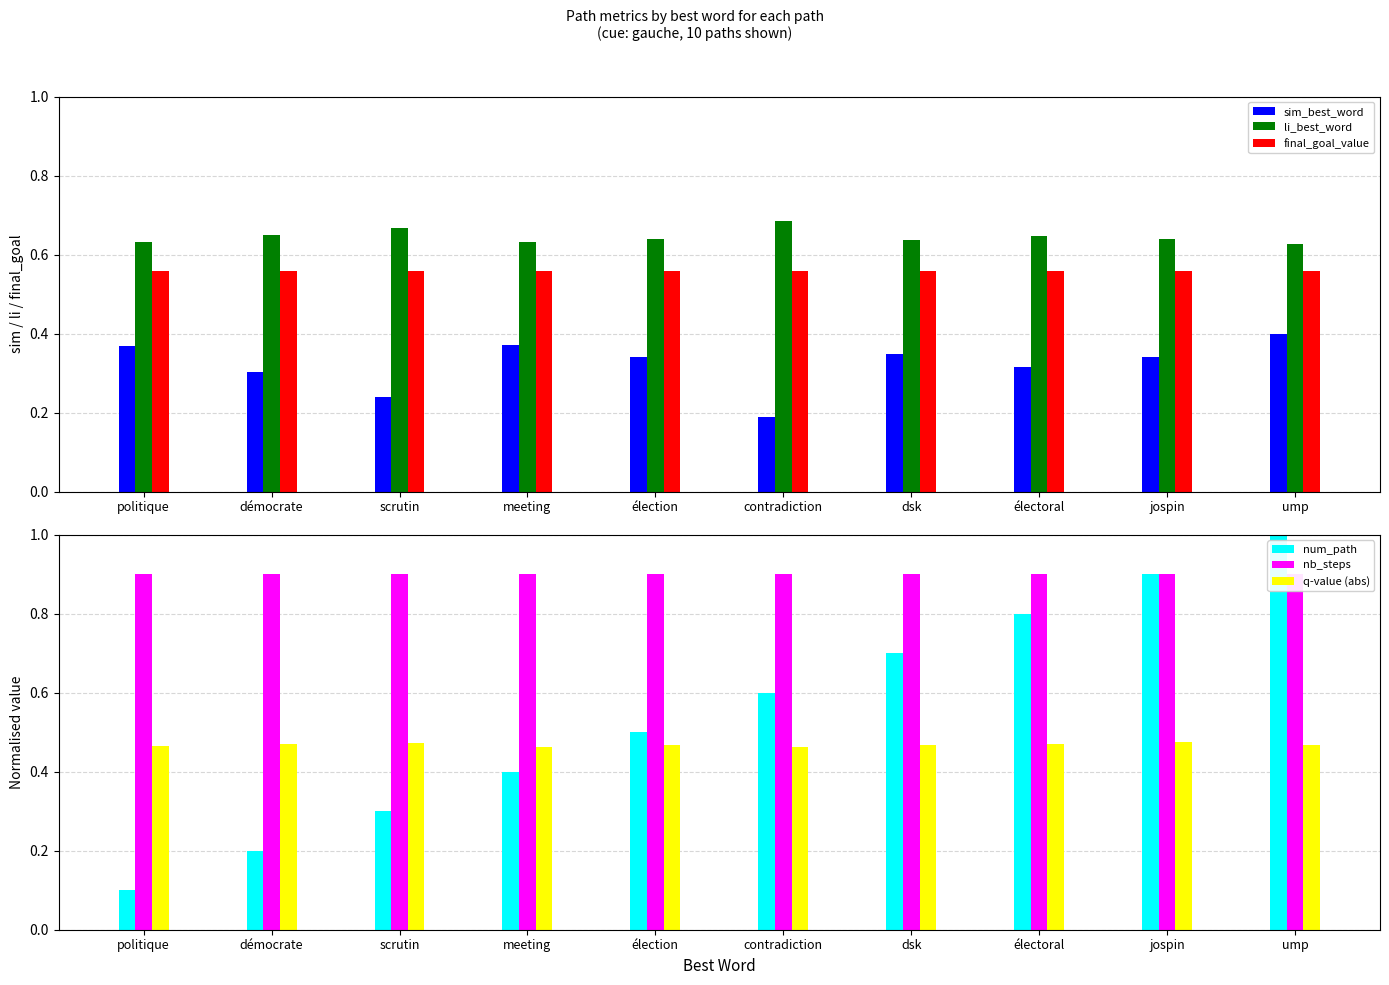

Rank the series by their maximum value, from highest to lowest.

num_path, nb_steps, li_best_word, final_goal_value, q-value (abs), sim_best_word